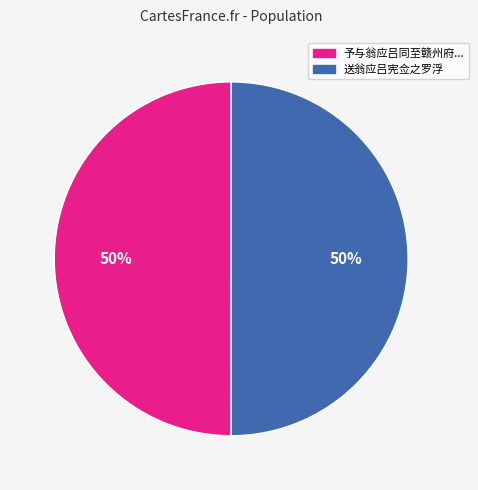

To the nearest percent, what is the average slice percentage?

50%